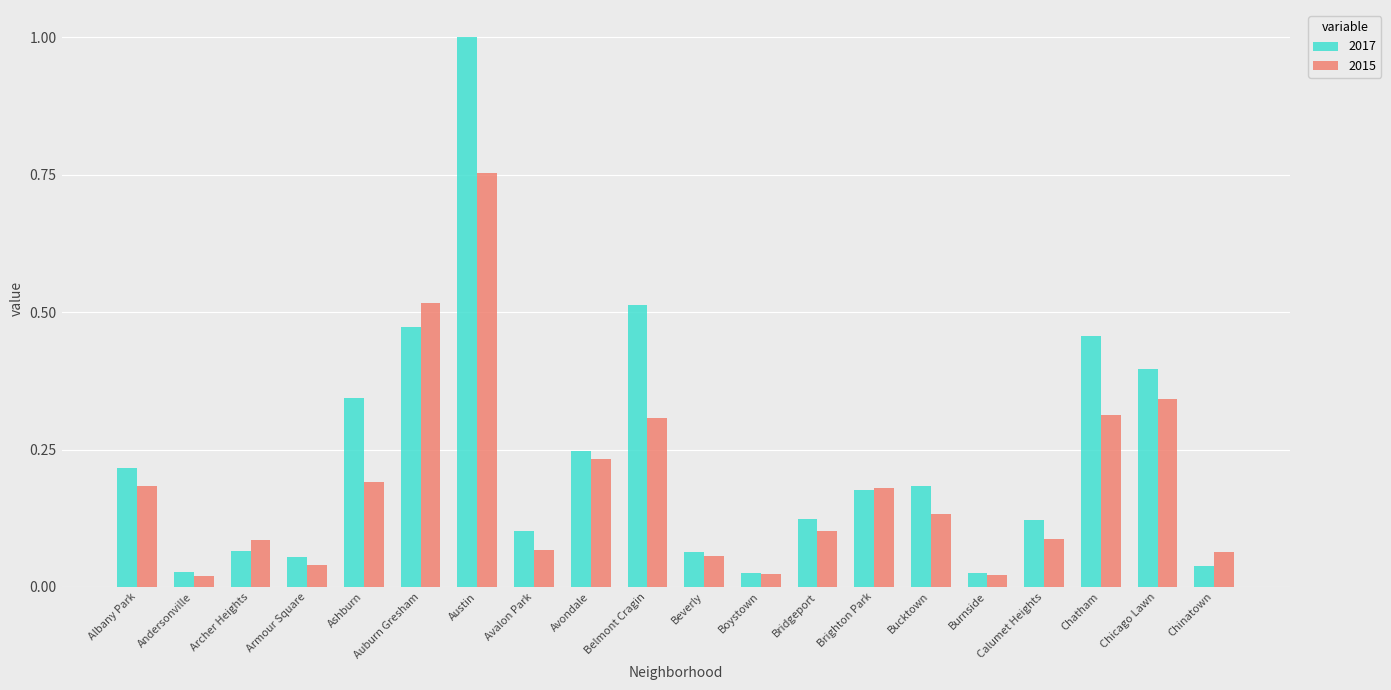

Is it true that 2015 equals 0.3 at Brighton Park?

False